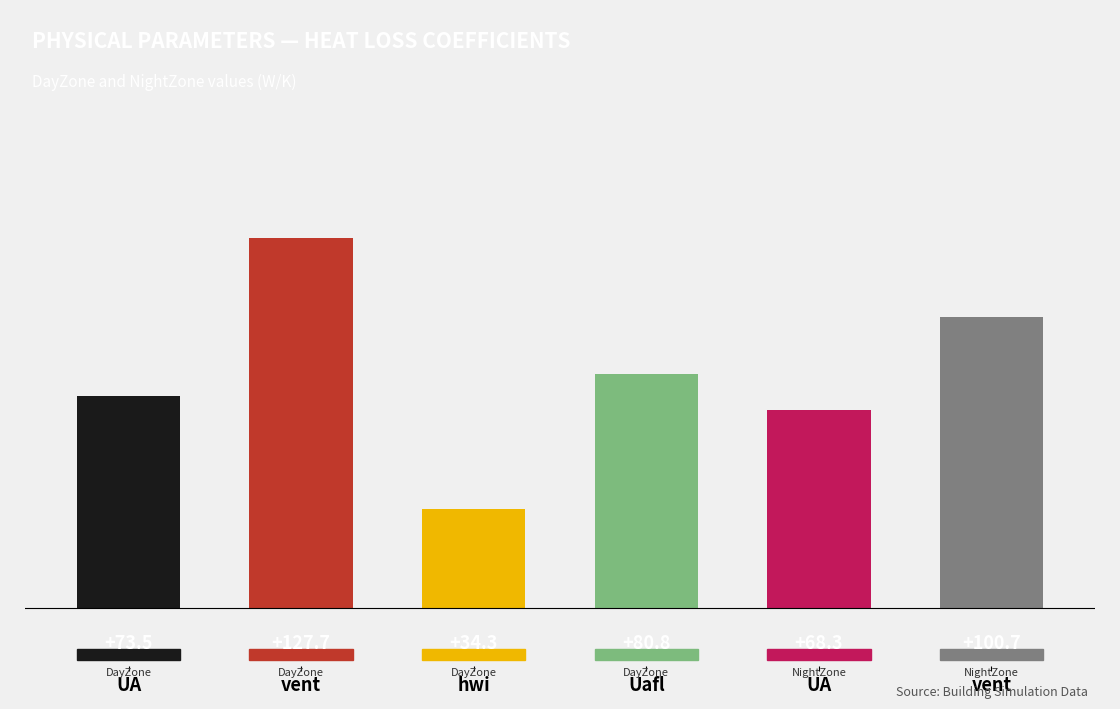

How many values are below 80?

3